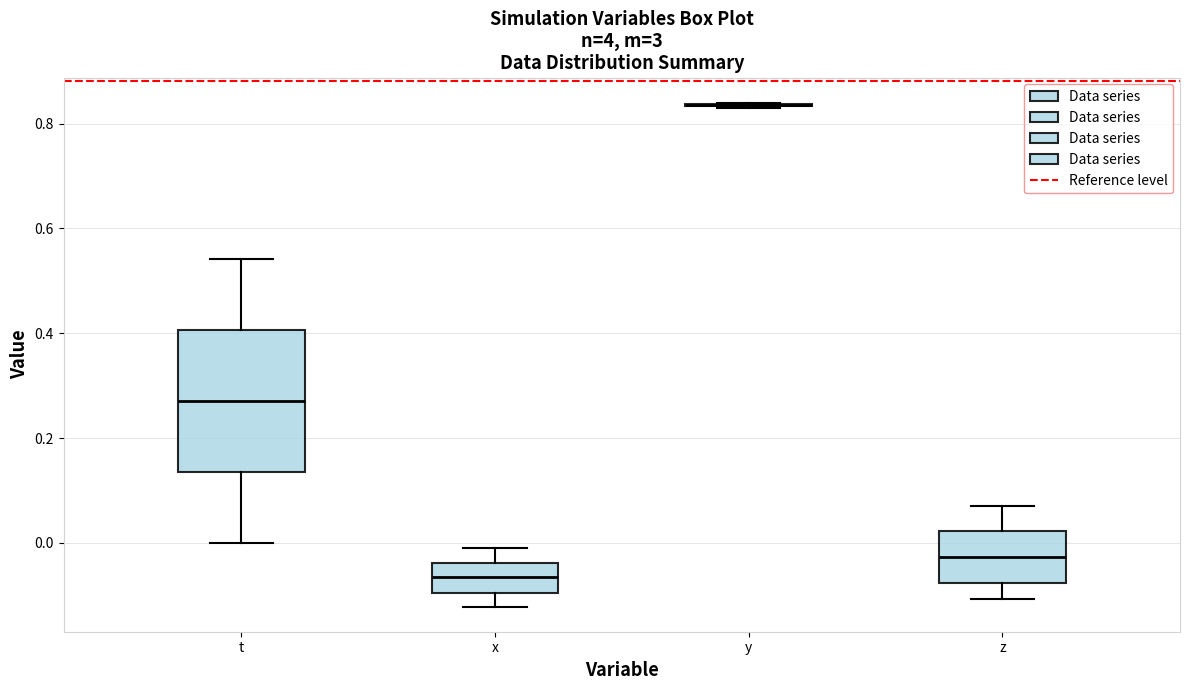

Which box is the tallest, from its lower edge to its upper edge?

t